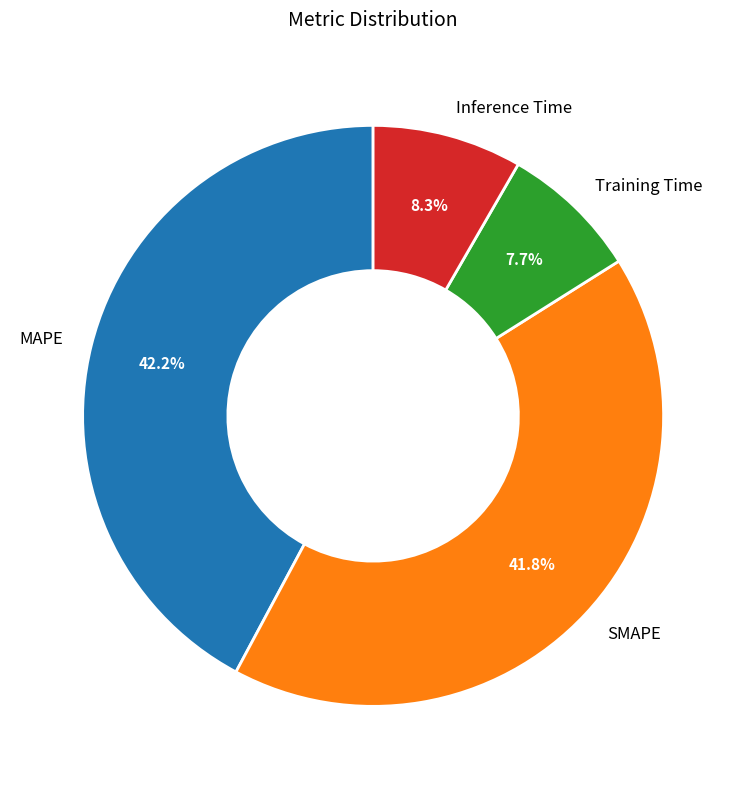

What portion of the pie excludes Training Time?

92.3%